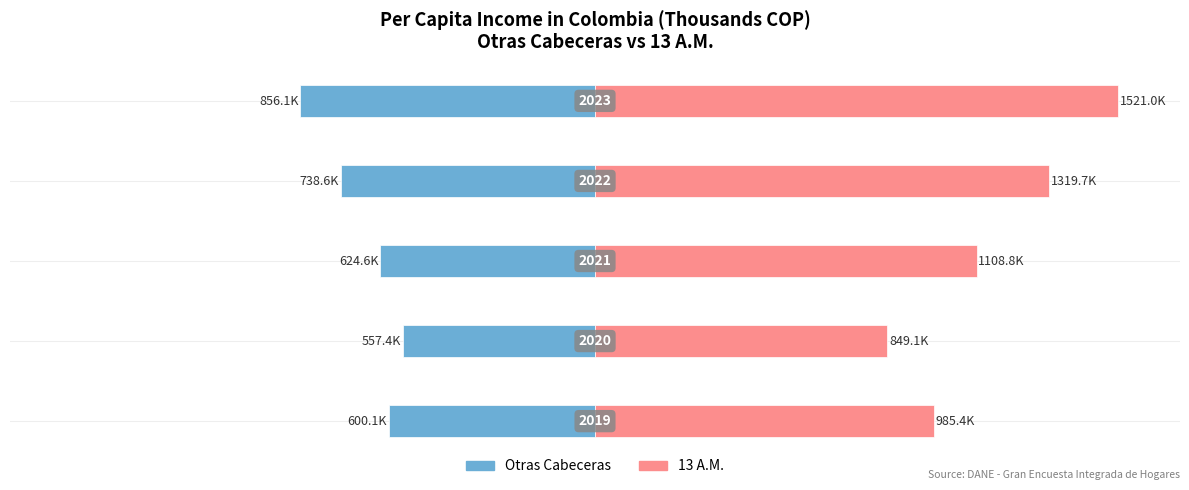

How many bars are there in each group?

2